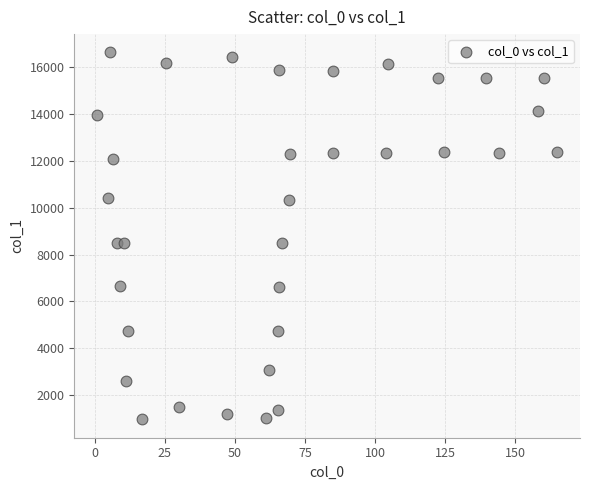

What is the range of Y values (max minus min)?

15672.4